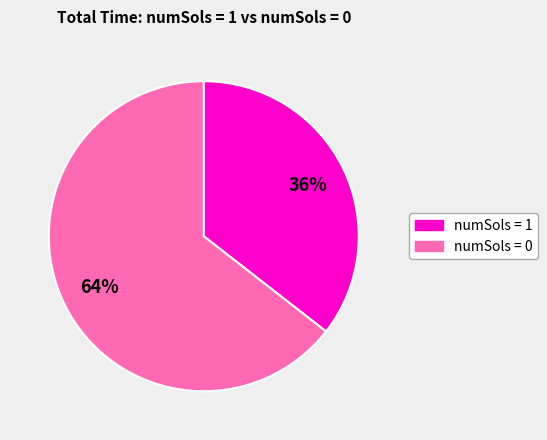

Which slice is the smallest?

numSols = 1